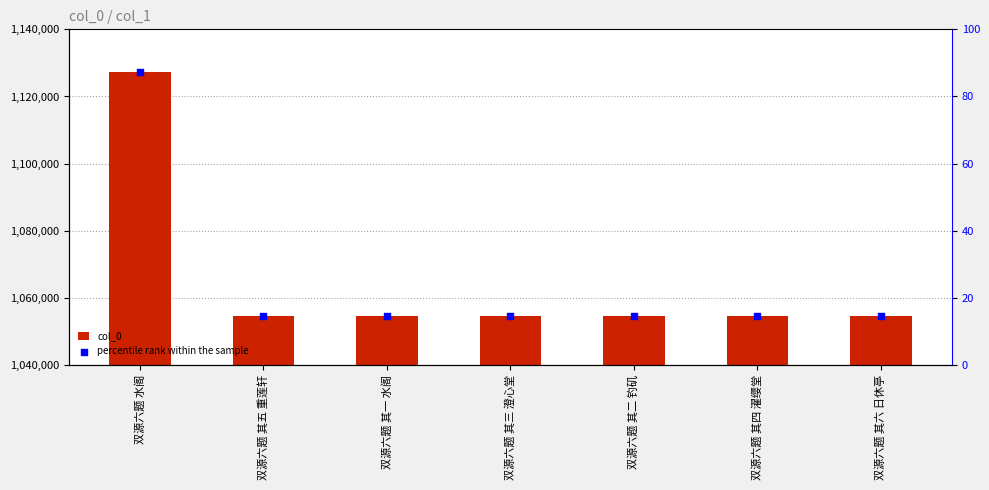

At which category is the sum across all series the highest?

双源六题 水阁